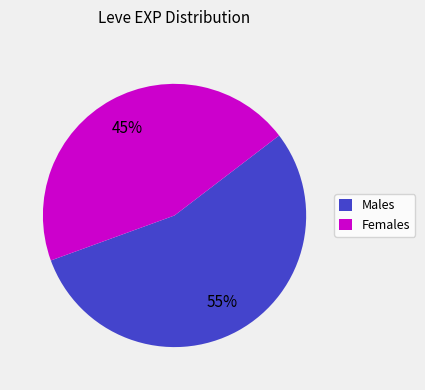

Is there any slice that represents more than half of the pie?

Yes